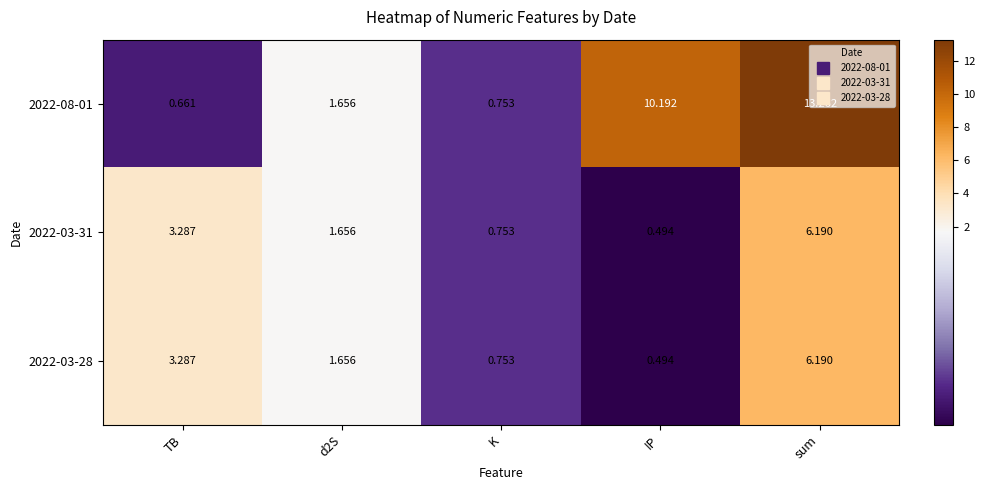

Which label corresponds to the largest value in the chart?

sum